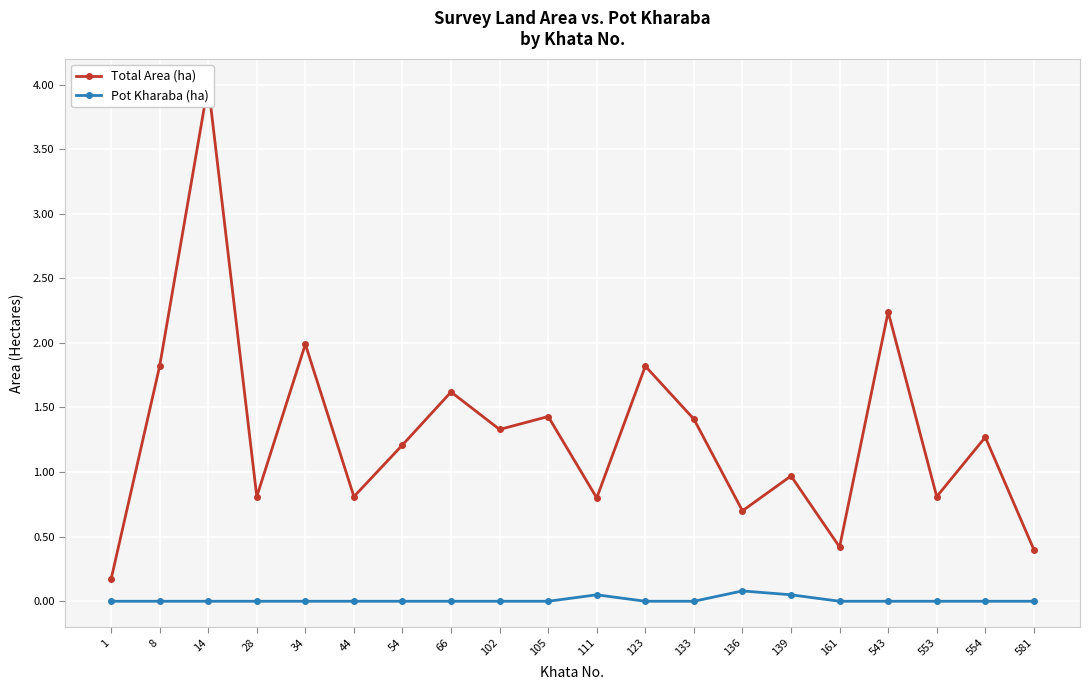

The Pot Kharaba (ha) series shows -0.0 at 543. True or false?

False